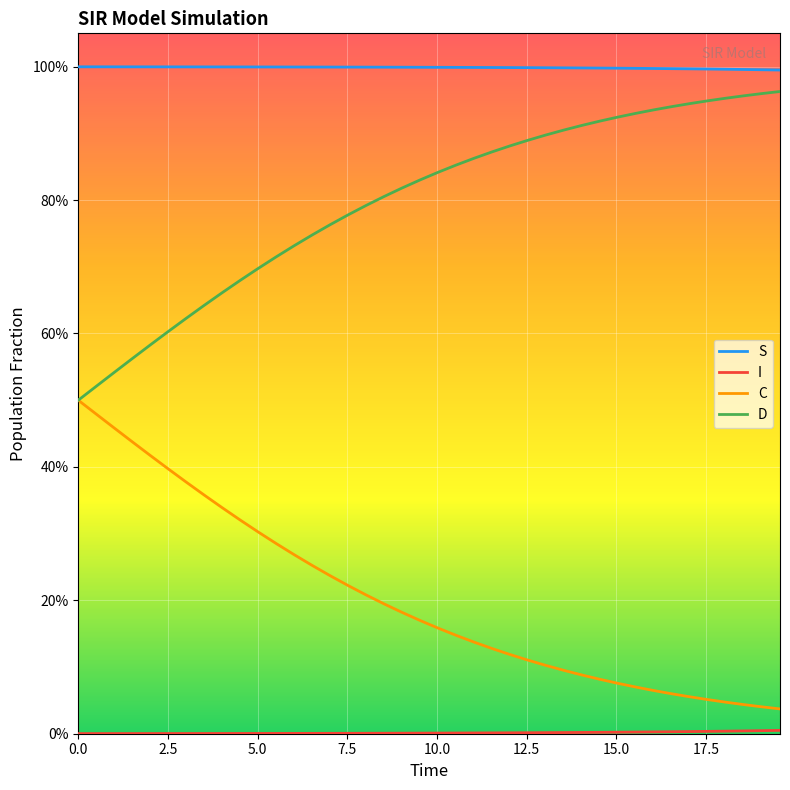

What is the difference between the maximum and second lowest values in the D series?

0.4